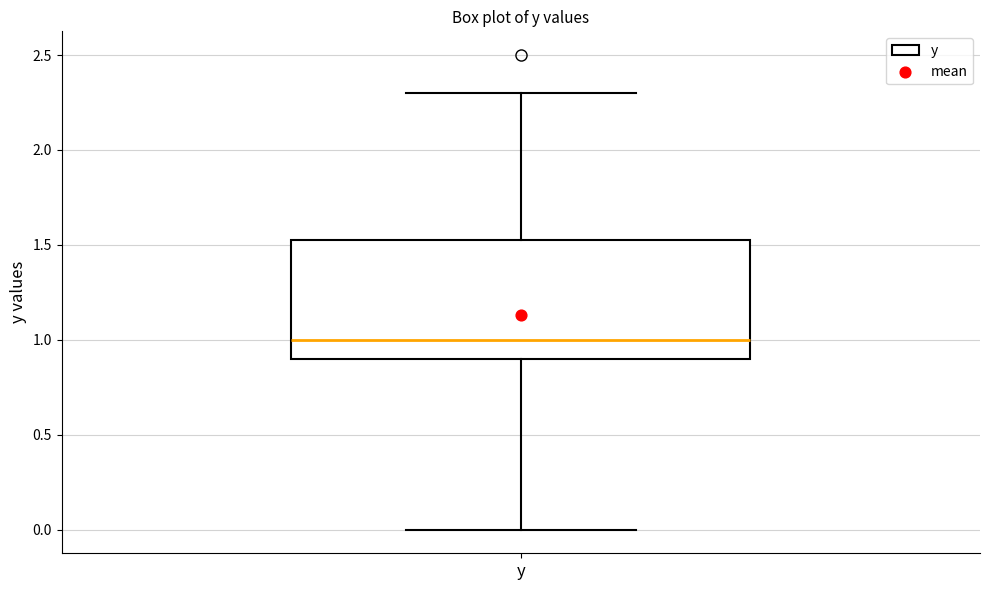

Read this box plot against the y-axis: the position of the median line, the range covered by the box, and the ends of both whiskers. The values are not printed on the chart, so give them approximately, as read against the axis.

median 1.00, box 0.90 to 1.55, whiskers 0.00 to 2.30